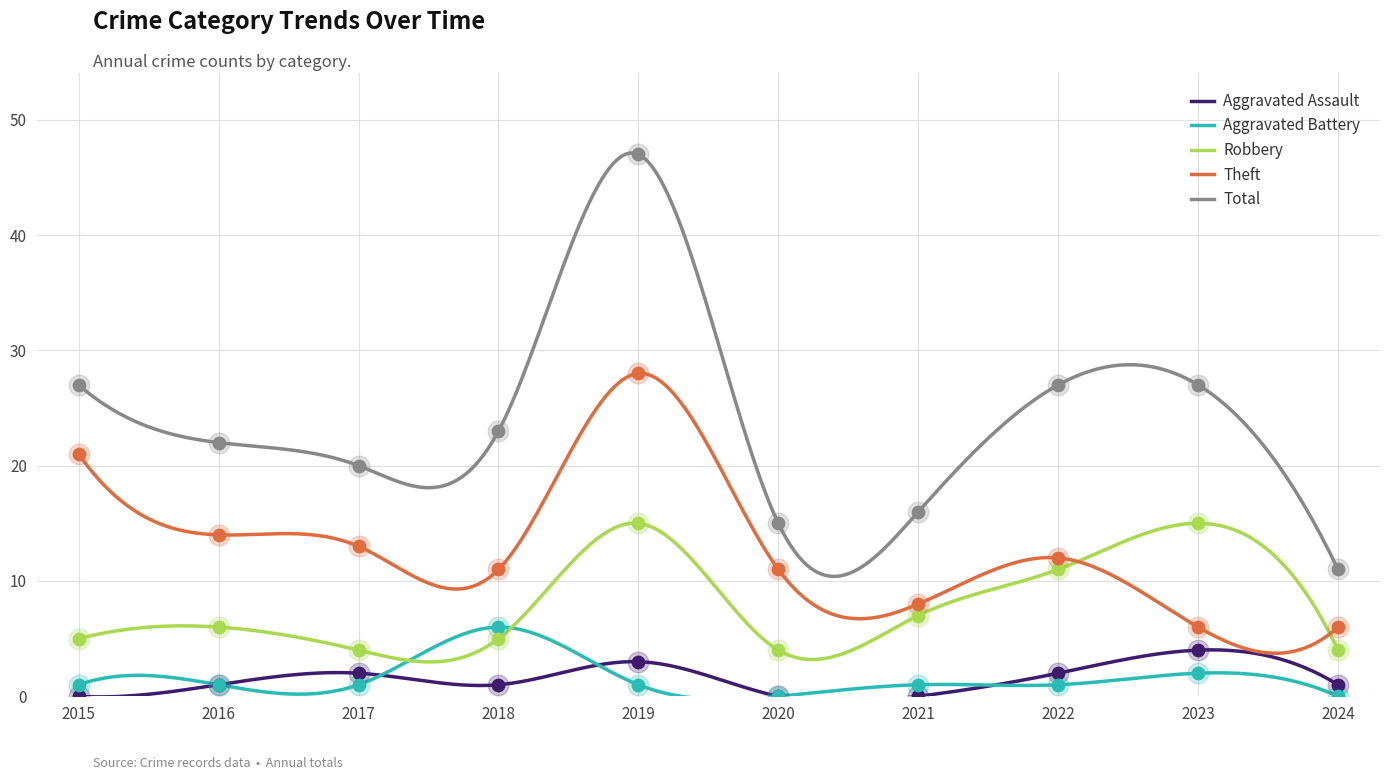

At how many categories does at least one series exceed 19?

7